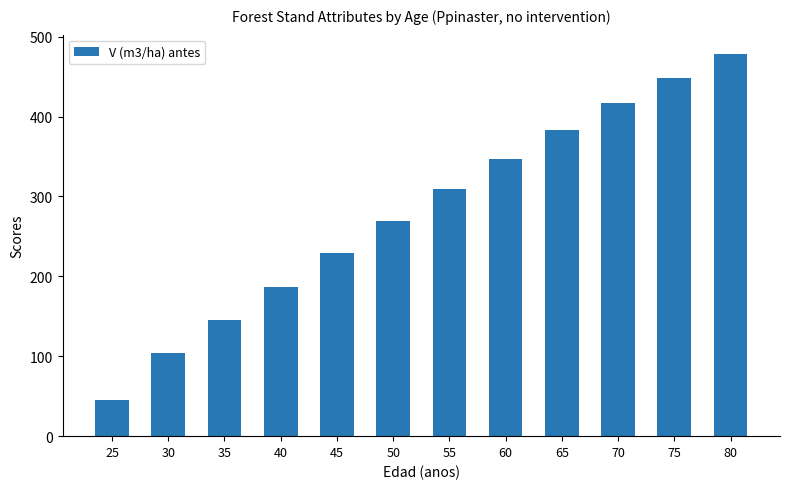

What is the minimum value shown in the chart?

44.9